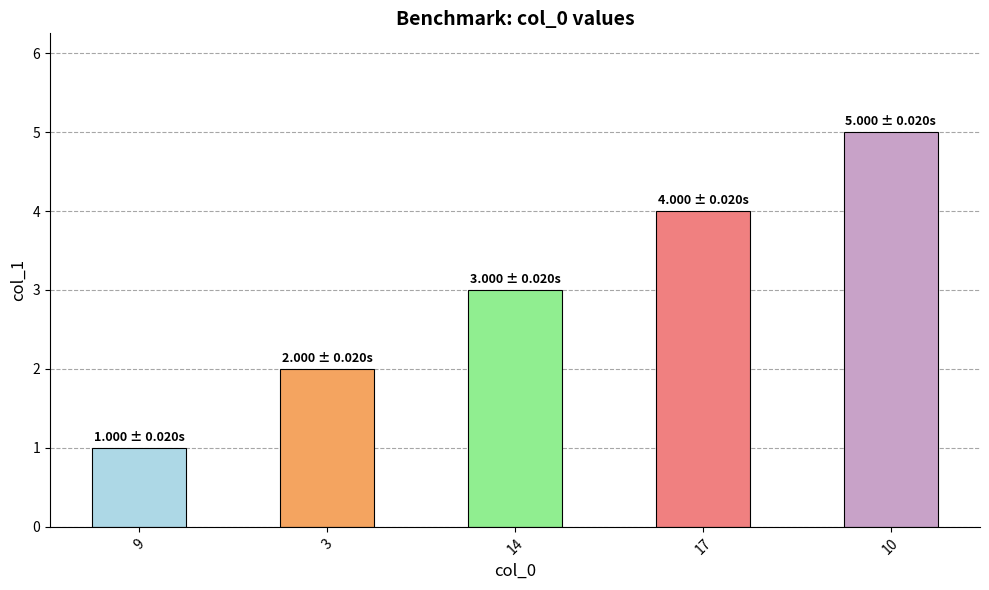

Is it true that the value at 17 is 1?

False